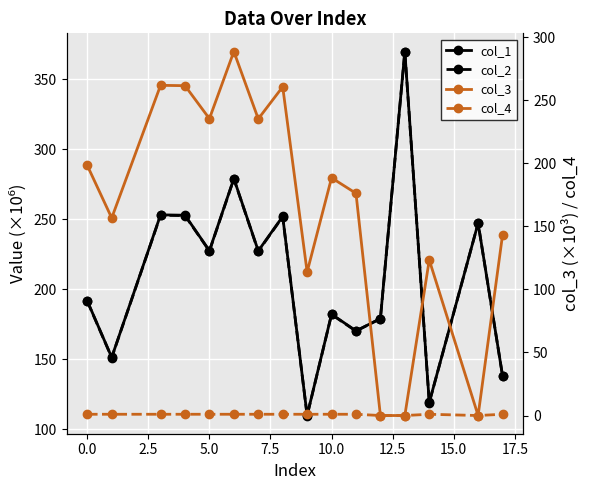

What are all the series names shown in the legend?

col_1, col_2, col_3, col_4